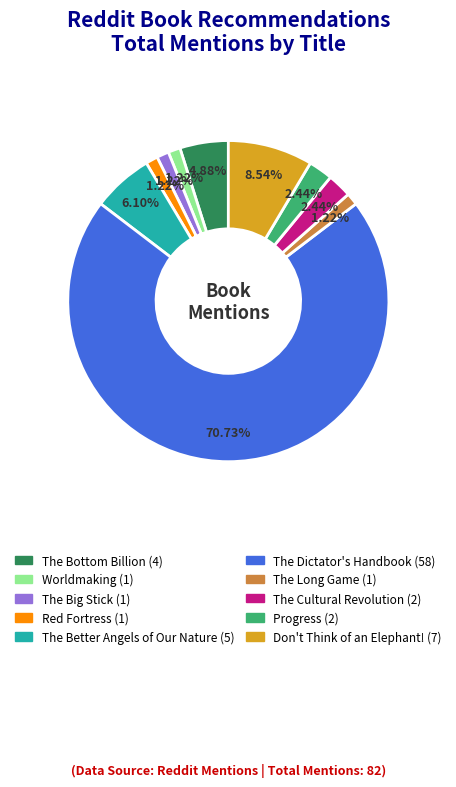

What percentage is NOT represented by The Dictator's Handbook?

29.3%